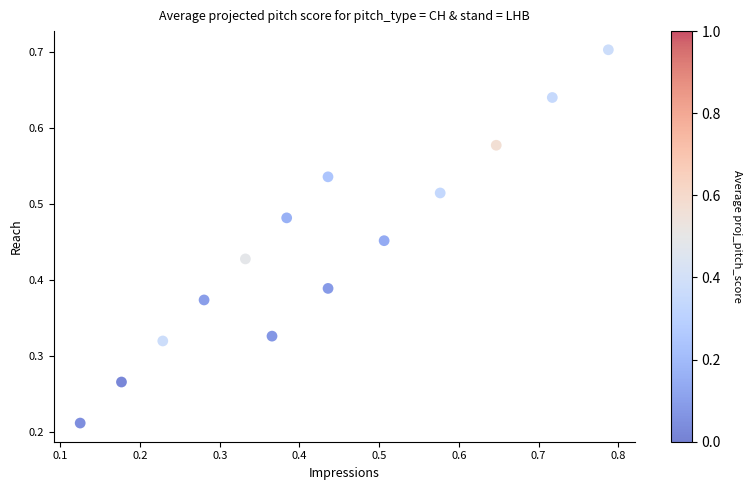

What is the range of X values (max minus min)?

0.7